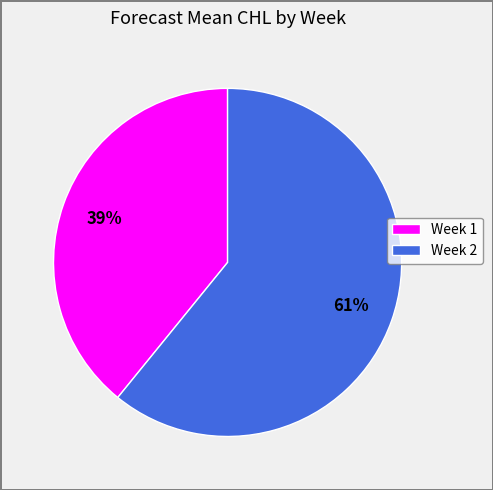

To the nearest percent, what portion does Week 1 represent?

39%